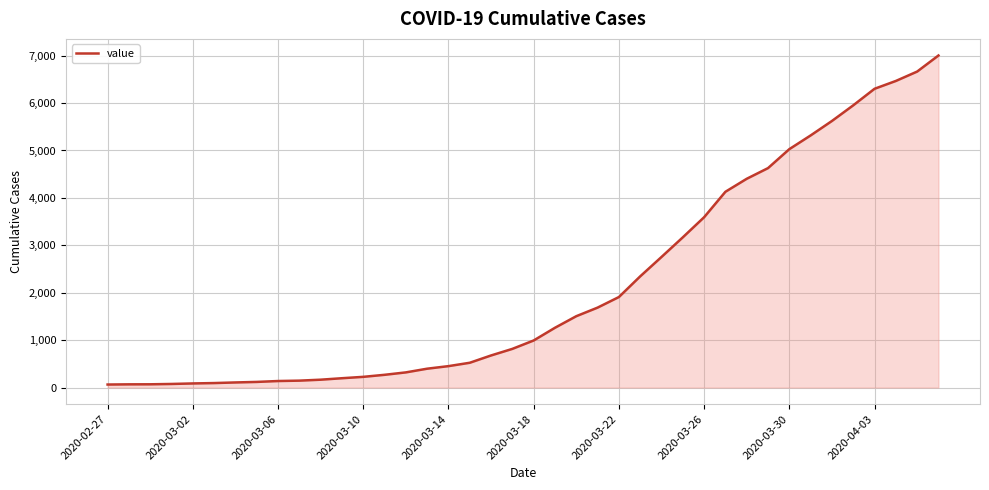

What is the greatest value displayed?

7003